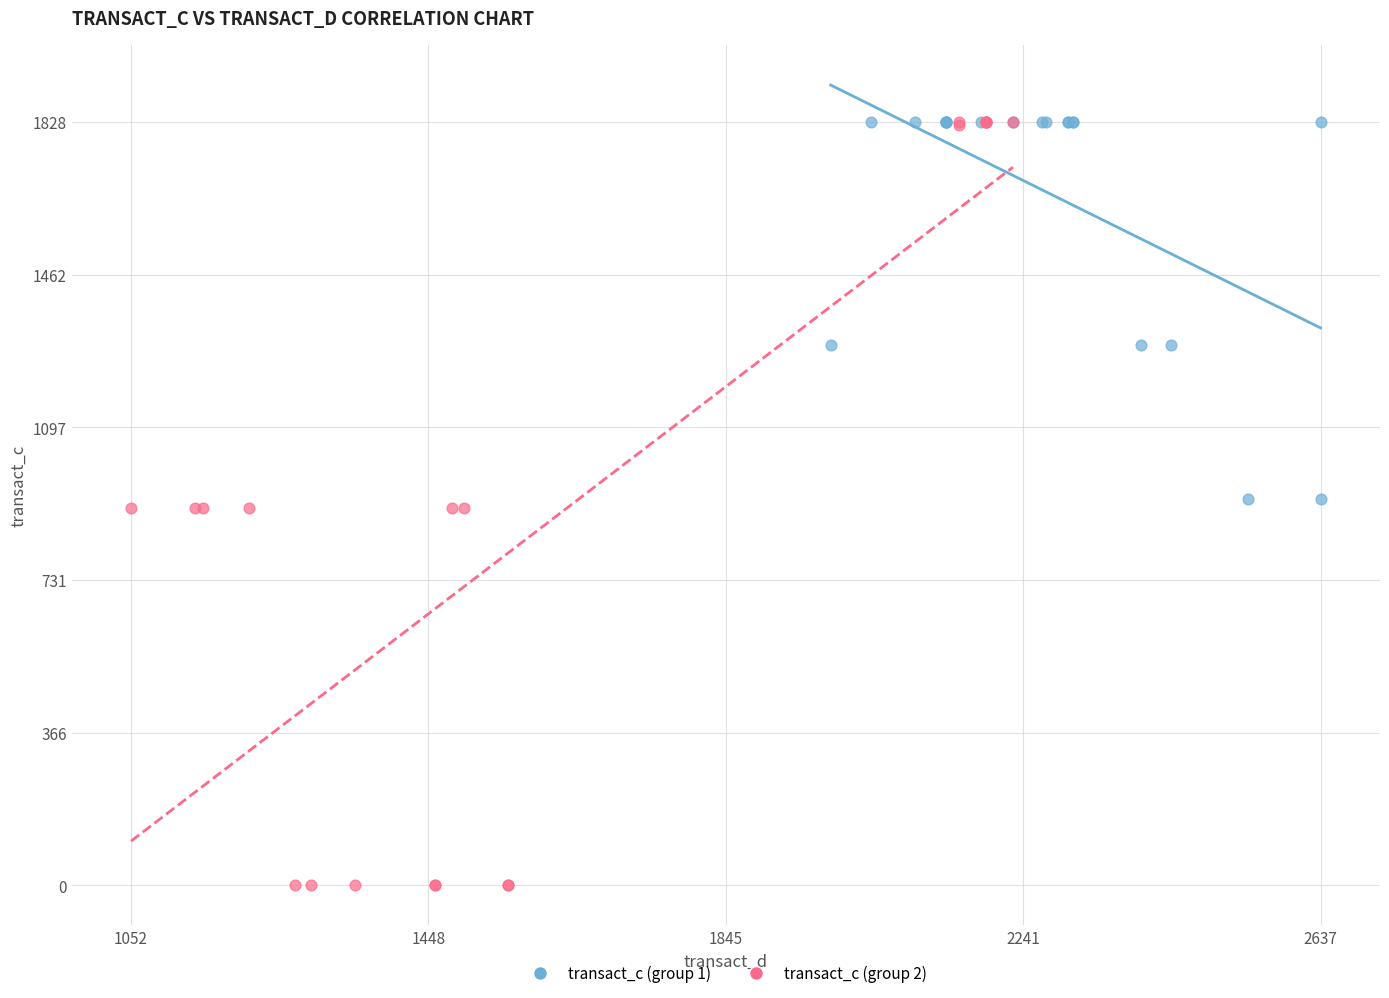

Which series reaches the minimum Y coordinate?

transact_c (group 2)